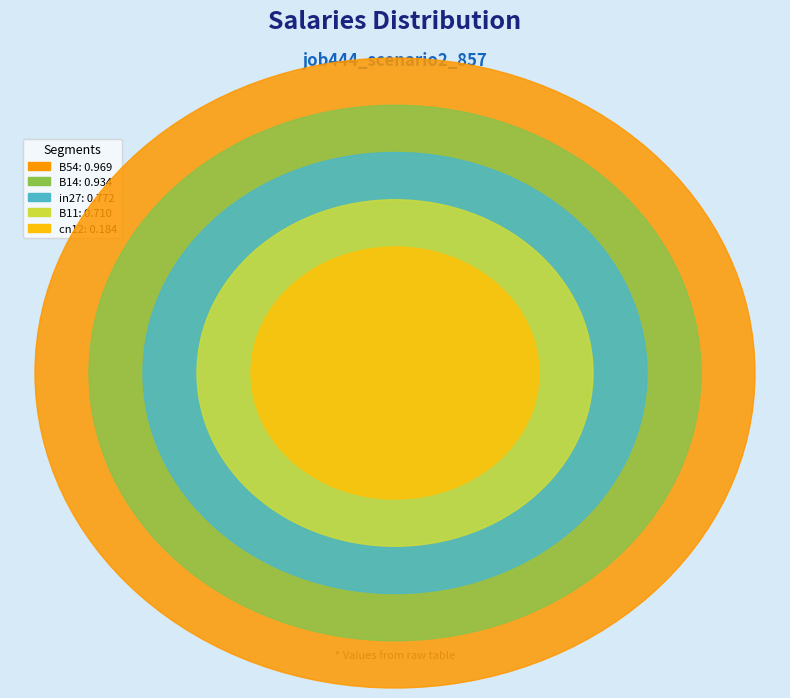

What is the change in value from B14 to B11?

-0.2